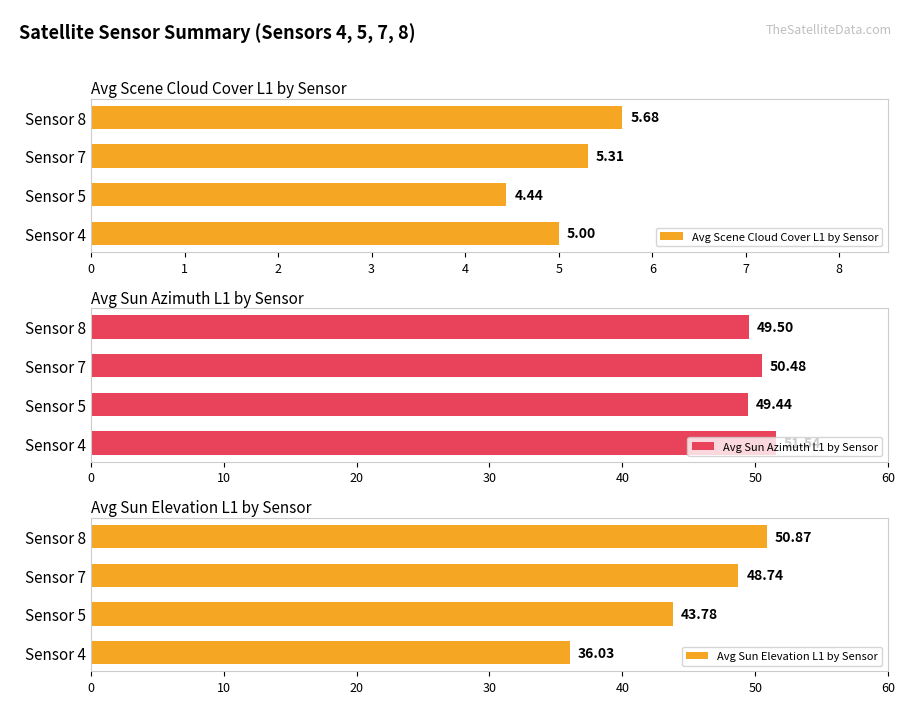

What is the difference between the maximum and minimum values in the Avg Sun Azimuth L1 by Sensor series?

2.1